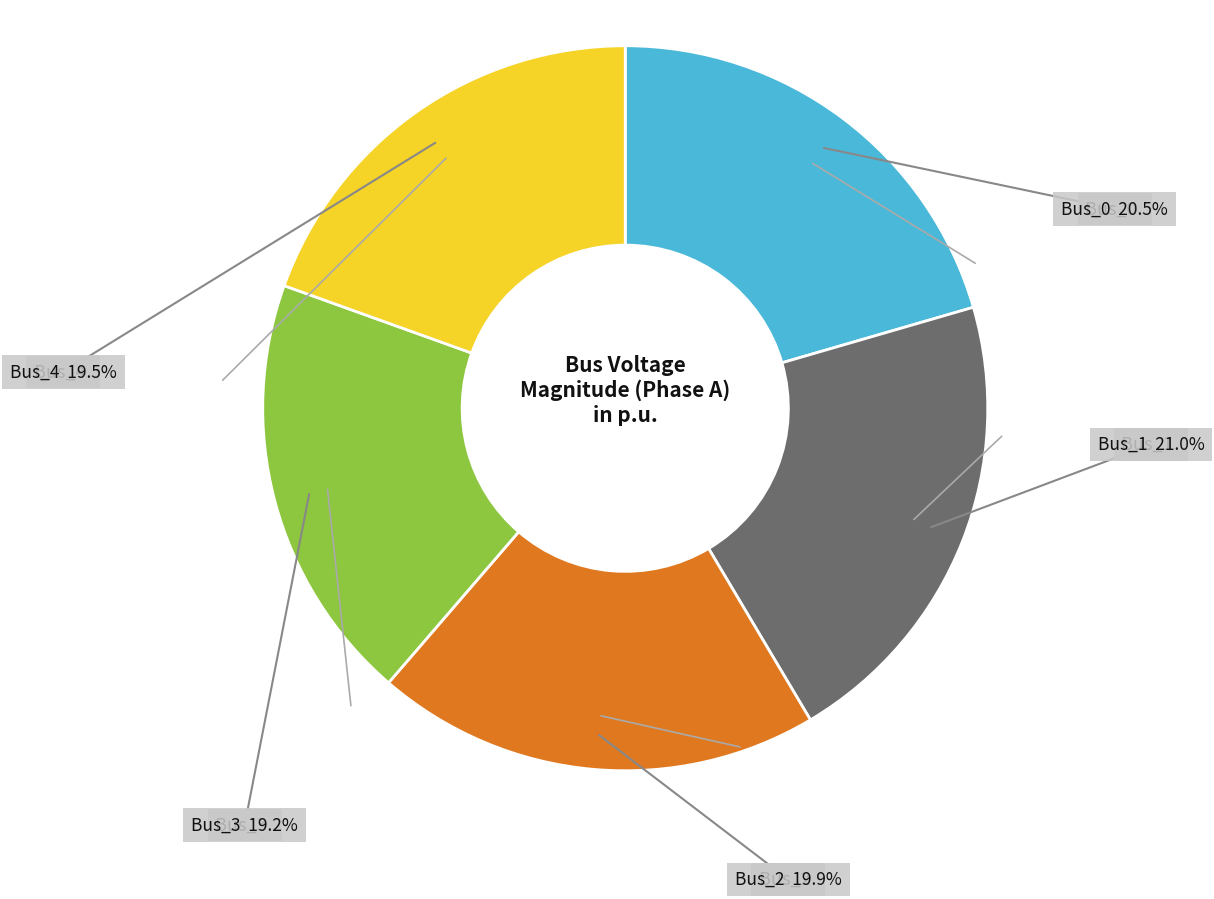

Is there any slice that represents more than half of the pie?

No